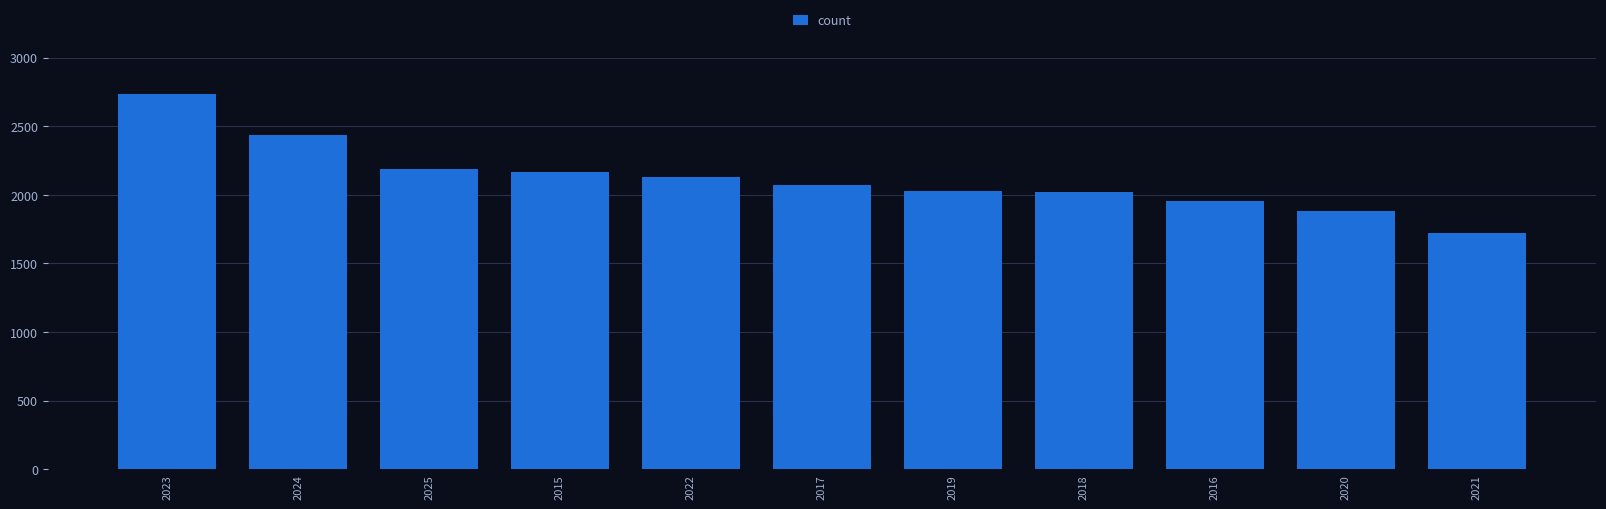

At which category does the chart reach its minimum across all series?

2021